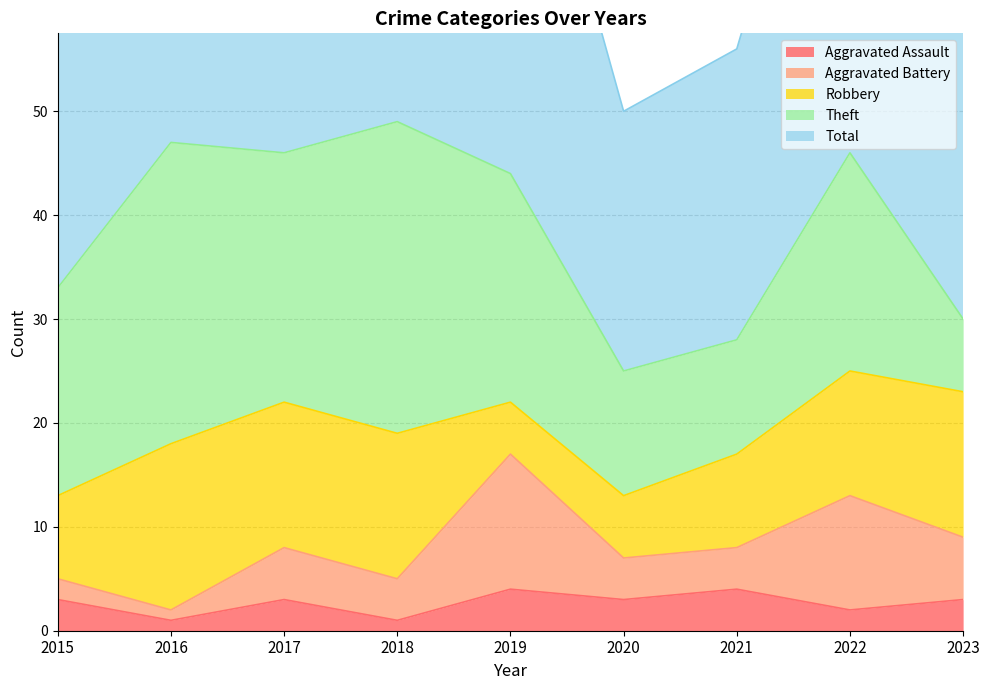

The Aggravated Assault series shows 2 at 2022. True or false?

True